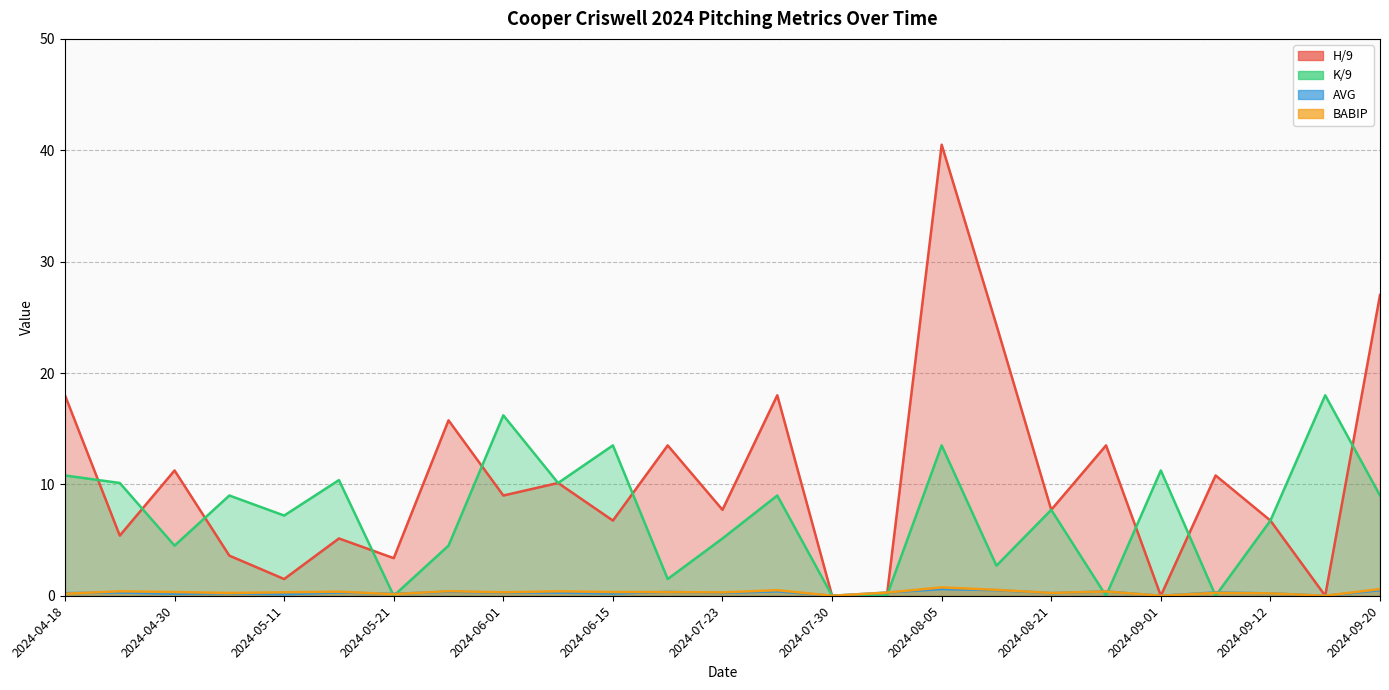

What is the maximum value shown in the chart?

40.5